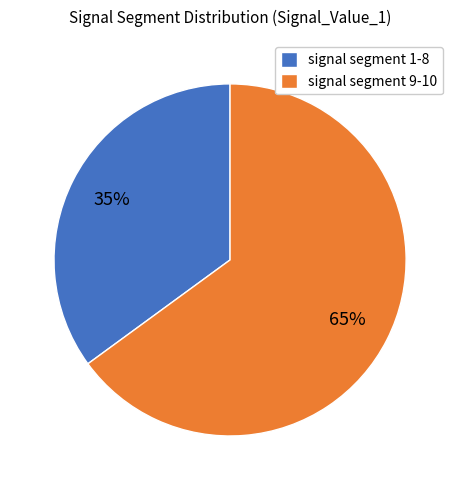

To the nearest percent, what is the average slice percentage?

50%